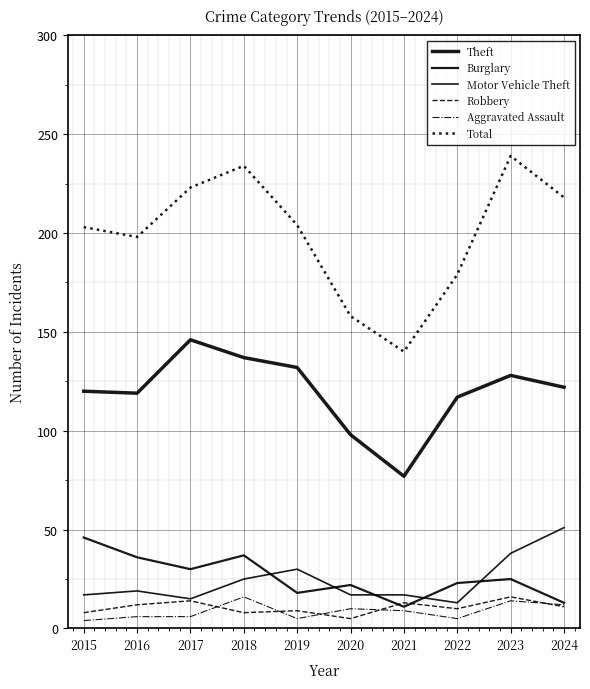

What is the difference between the Burglary values at 2019 and 2021?

7